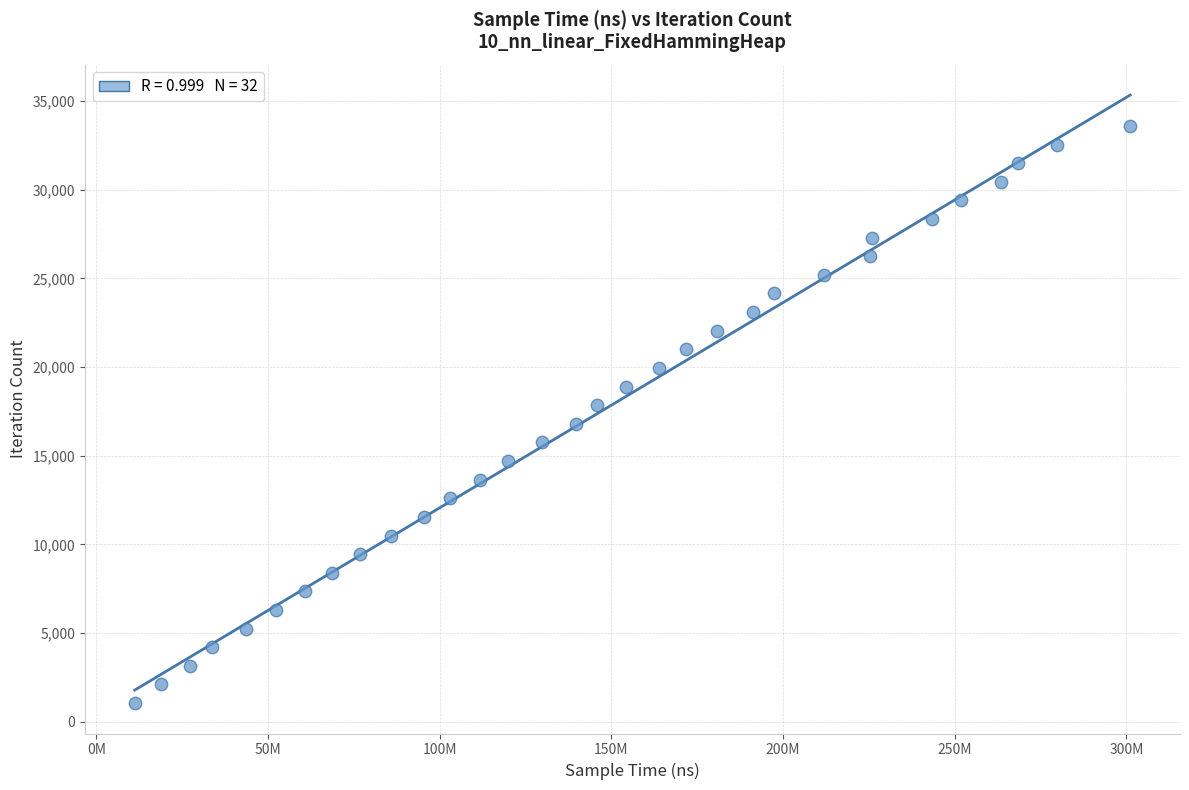

What is the range of Y values (max minus min)?

32550